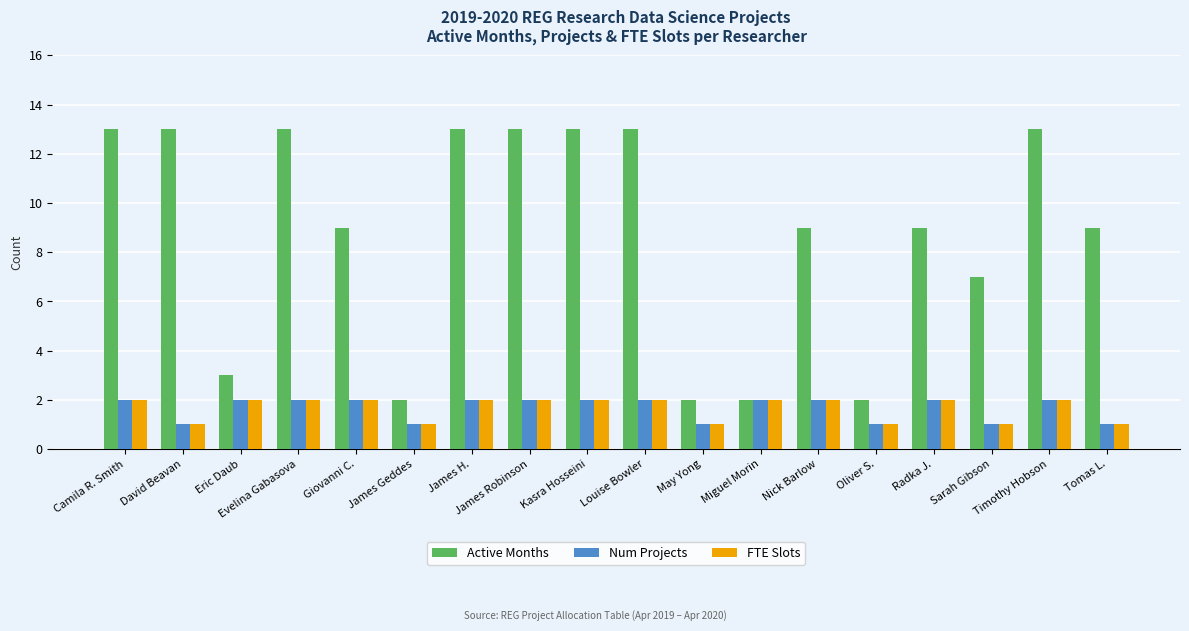

Reading left to right, list all the values displayed in this chart.

Active Months: 13	13	3	13	9	2	13	13	13	13	2	2	9	2	9	7	13	9
Num Projects: 2	1	2	2	2	1	2	2	2	2	1	2	2	1	2	1	2	1
FTE Slots: 2	1	2	2	2	1	2	2	2	2	1	2	2	1	2	1	2	1